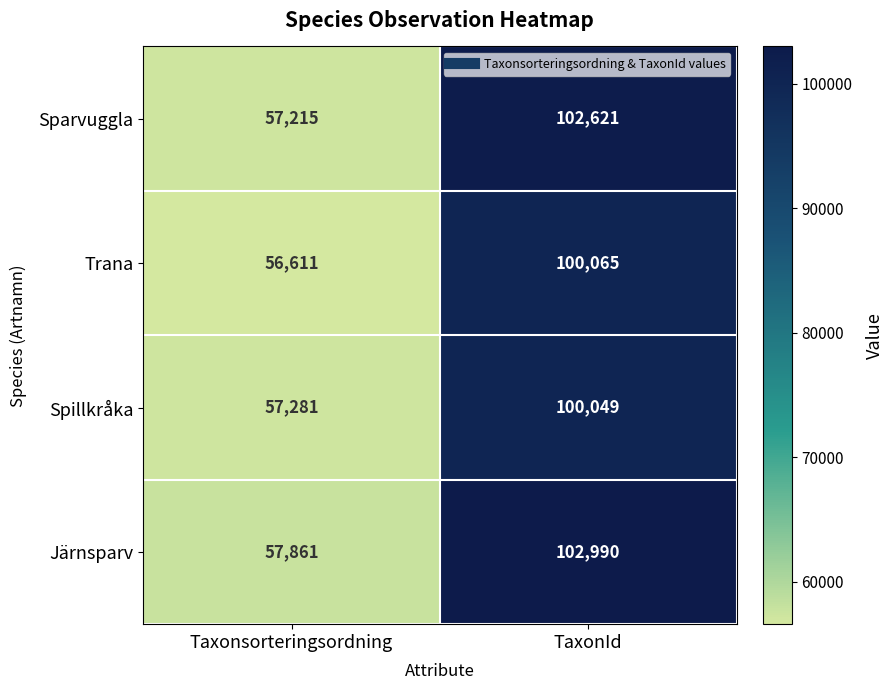

Which series has the largest total across all categories?

Järnsparv